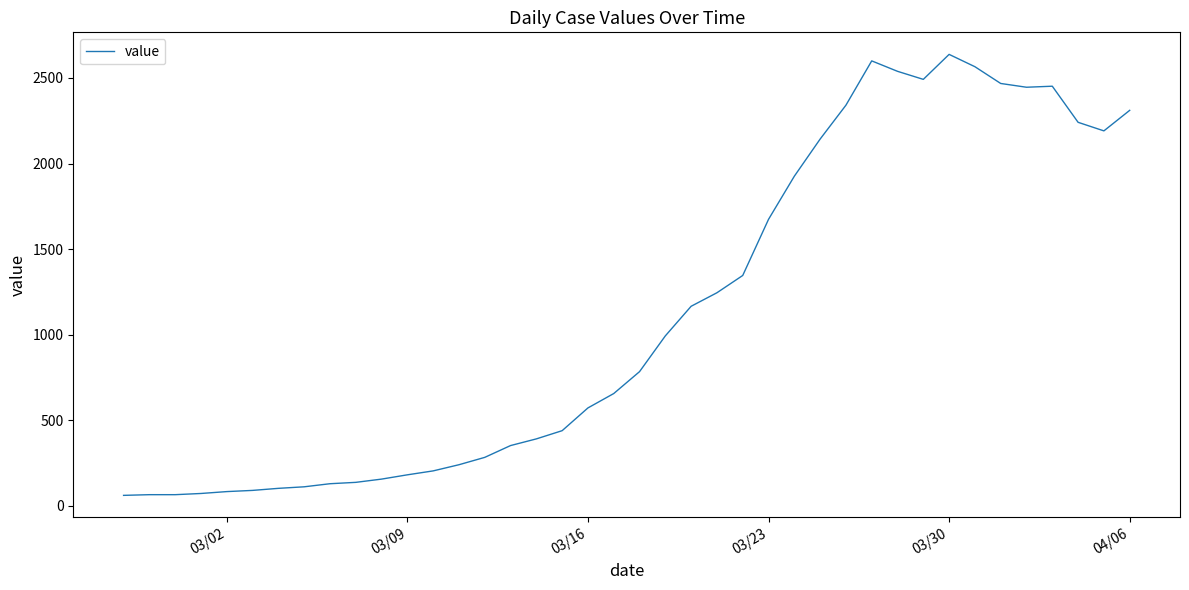

What is the difference between the second highest and second lowest values?

2535